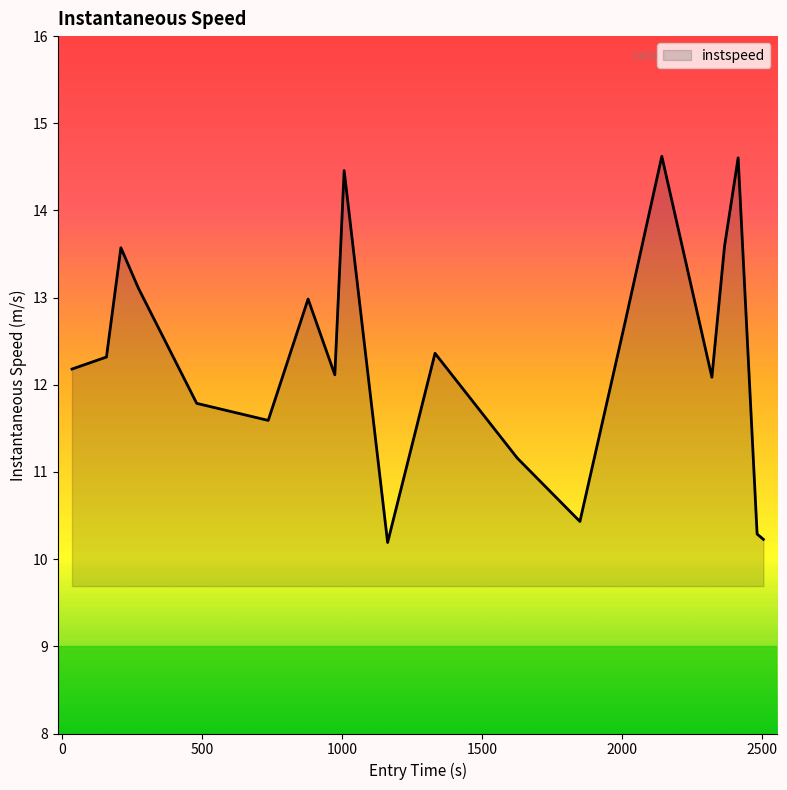

What is the difference between the maximum and minimum values?

4.4